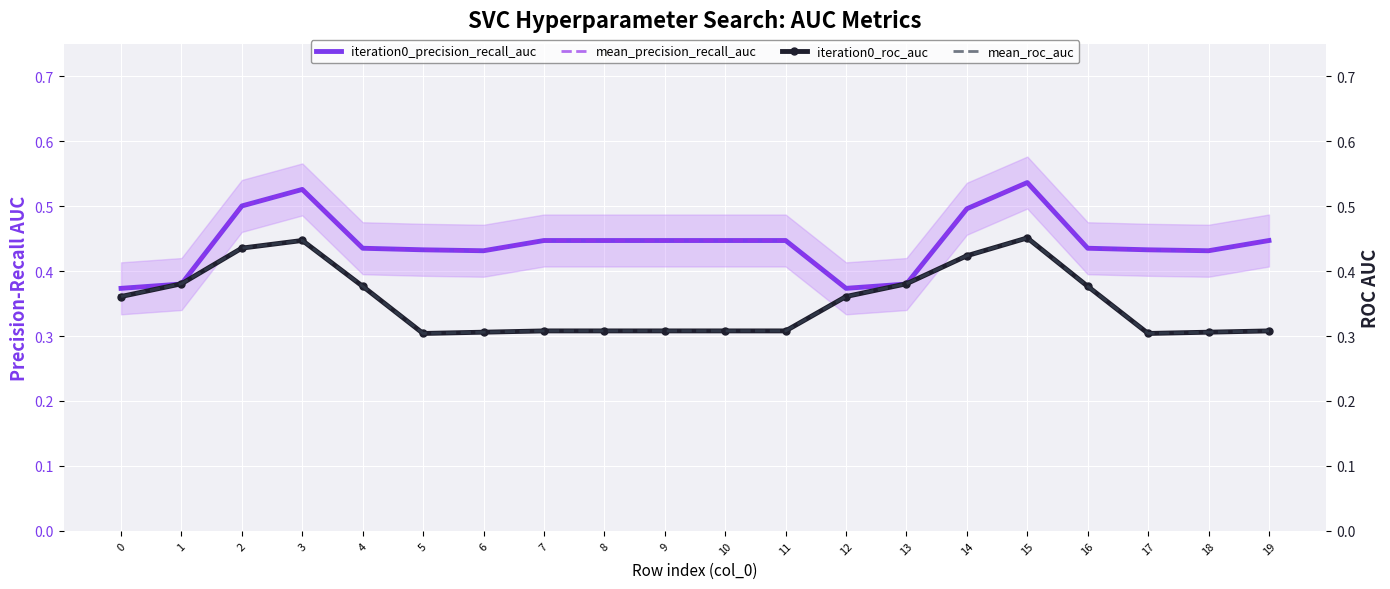

Reading left to right, extract all data points from this chart.

iteration0_precision_recall_auc: 0=0.4	1=0.4	2=0.5	3=0.5	4=0.4	5=0.4	6=0.4	7=0.4	8=0.4	9=0.4	10=0.4	11=0.4	12=0.4	13=0.4	14=0.5	15=0.5	16=0.4	17=0.4	18=0.4	19=0.4
mean_precision_recall_auc: 0=0.4	1=0.4	2=0.5	3=0.5	4=0.4	5=0.4	6=0.4	7=0.4	8=0.4	9=0.4	10=0.4	11=0.4	12=0.4	13=0.4	14=0.5	15=0.5	16=0.4	17=0.4	18=0.4	19=0.4
iteration0_roc_auc: 0=0.4	1=0.4	2=0.4	3=0.4	4=0.4	5=0.3	6=0.3	7=0.3	8=0.3	9=0.3	10=0.3	11=0.3	12=0.4	13=0.4	14=0.4	15=0.5	16=0.4	17=0.3	18=0.3	19=0.3
mean_roc_auc: 0=0.4	1=0.4	2=0.4	3=0.4	4=0.4	5=0.3	6=0.3	7=0.3	8=0.3	9=0.3	10=0.3	11=0.3	12=0.4	13=0.4	14=0.4	15=0.5	16=0.4	17=0.3	18=0.3	19=0.3